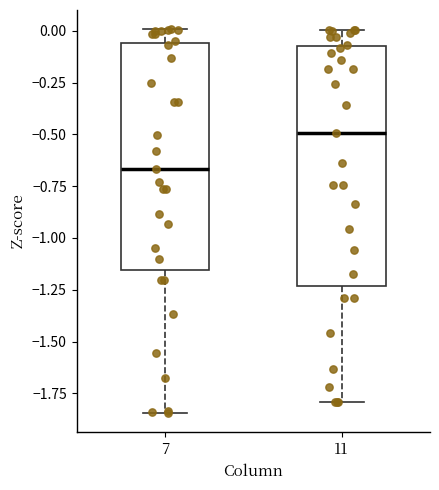

Which box has the highest median line?

11